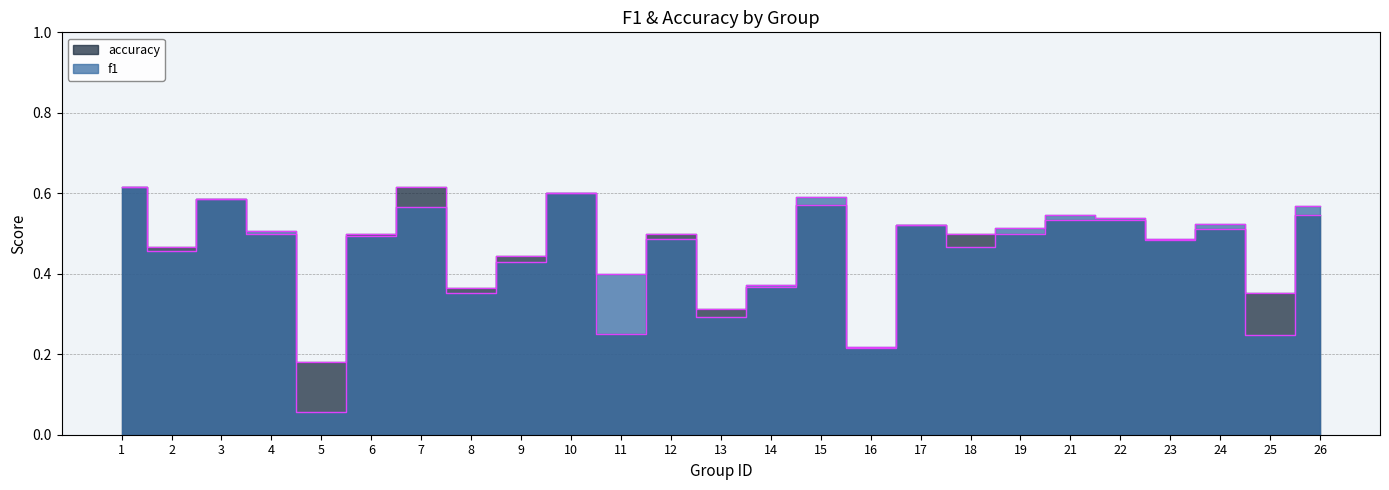

Does the chart display data point markers on the line(s)?

No